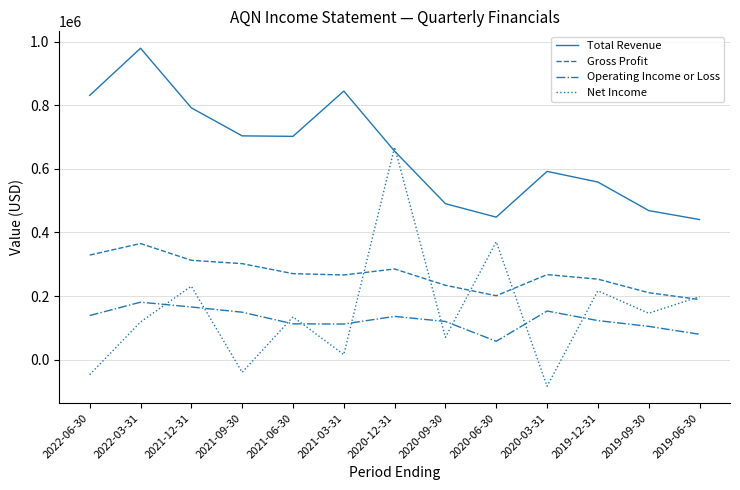

Which series has the widest spread of values?

Net Income